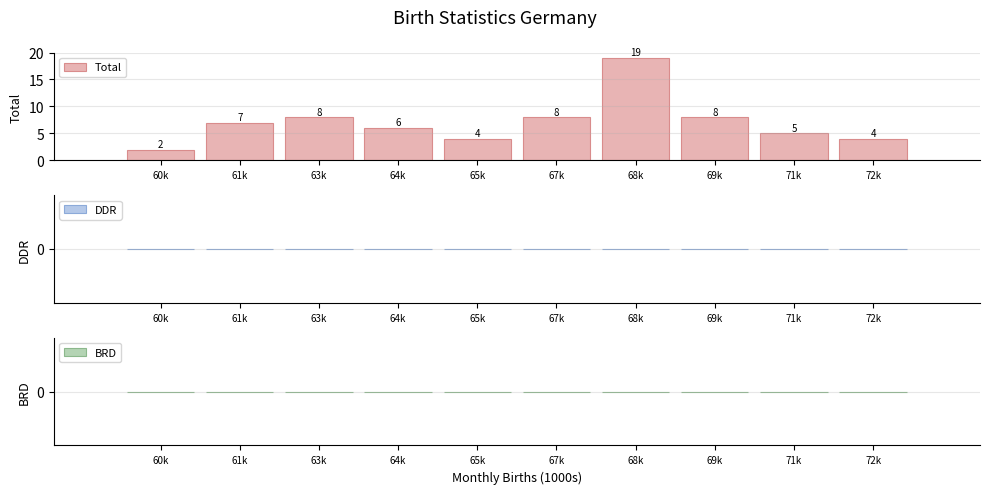

Reading left to right, list all the values displayed in this chart.

60k=2	61k=7	63k=8	64k=6	65k=4	67k=8	68k=19	69k=8	71k=5	72k=4